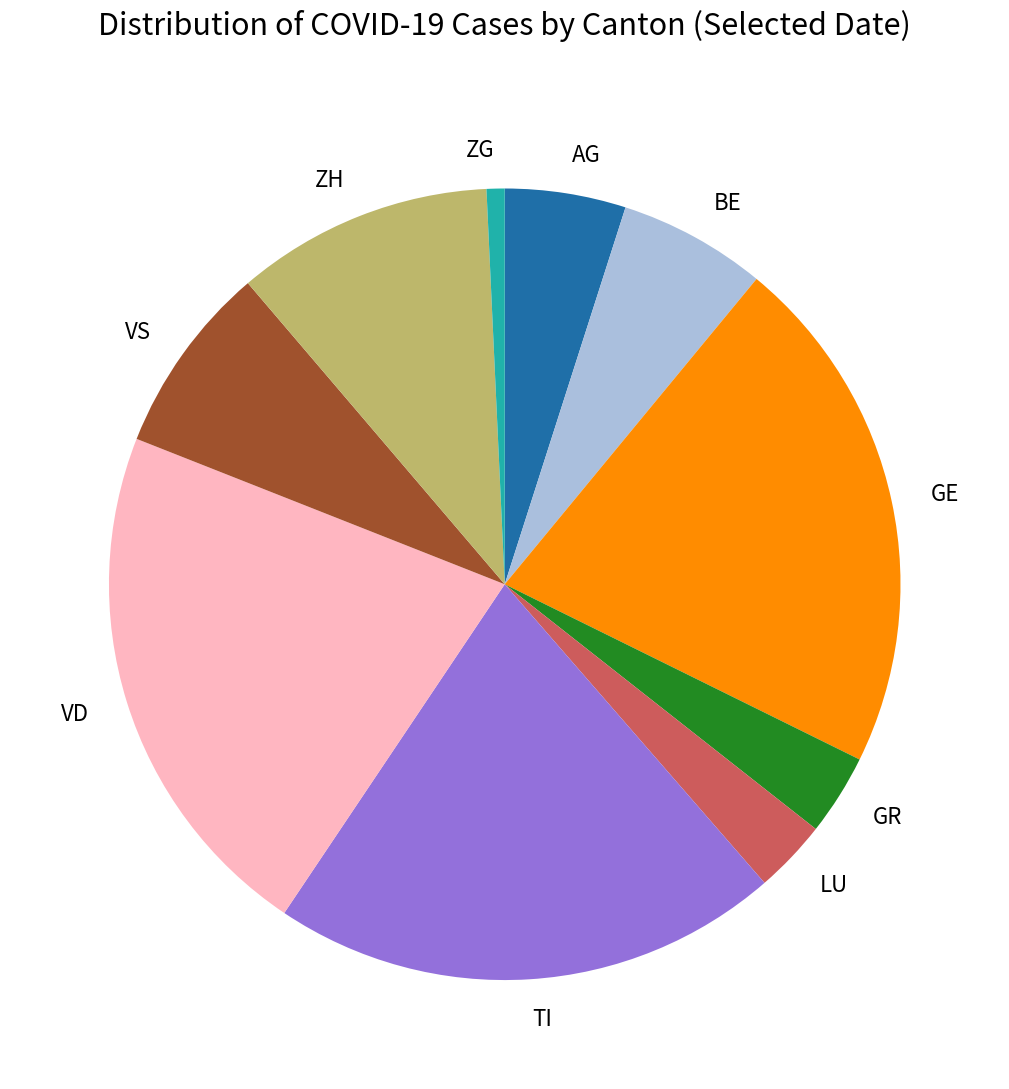

Which slice is the smallest?

ZG